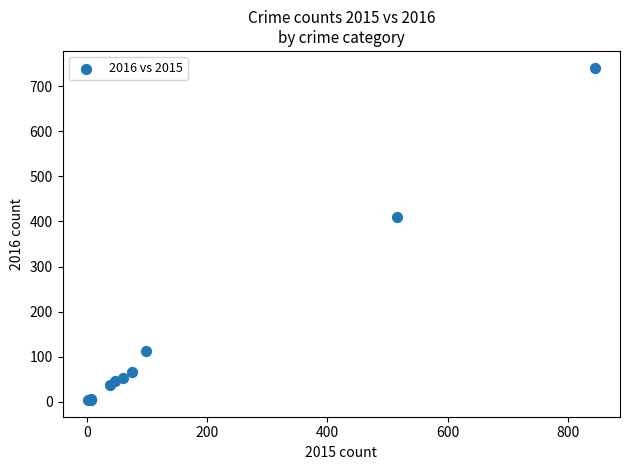

What Y value in the scatter plot is closest to 372?

409